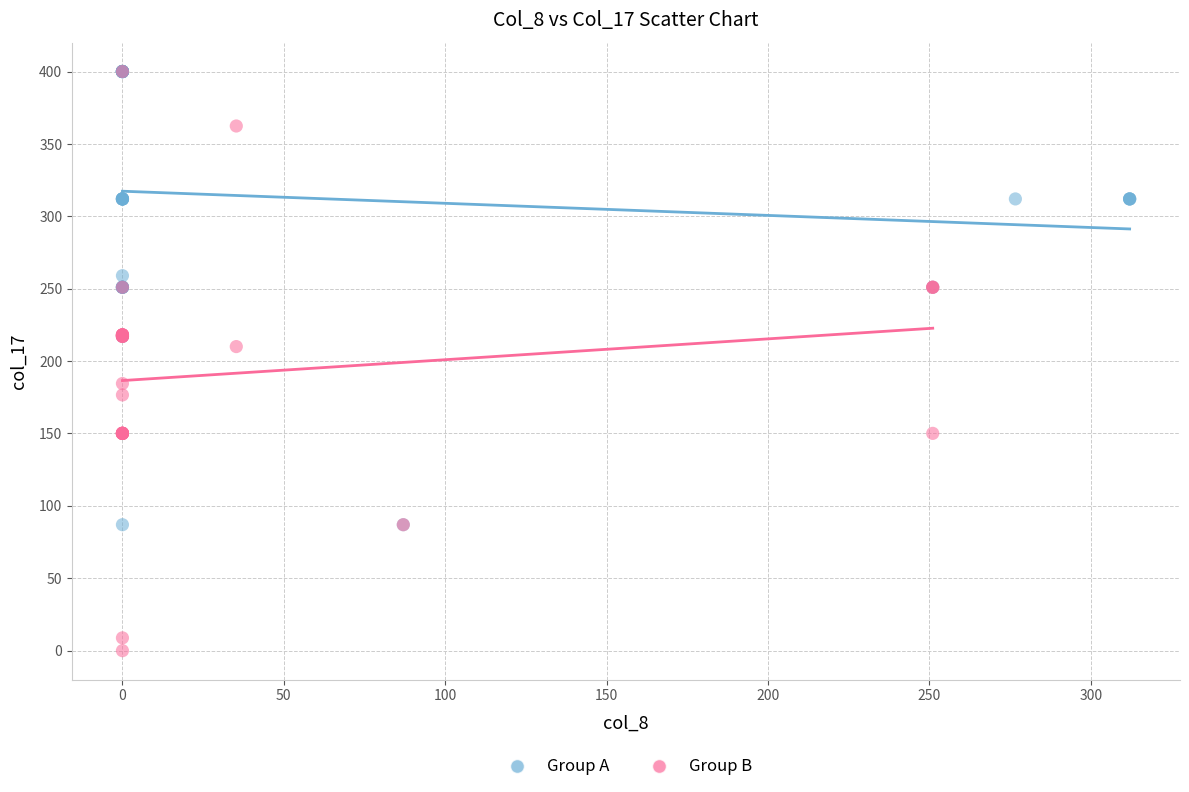

Which series reaches the minimum Y coordinate?

Group B